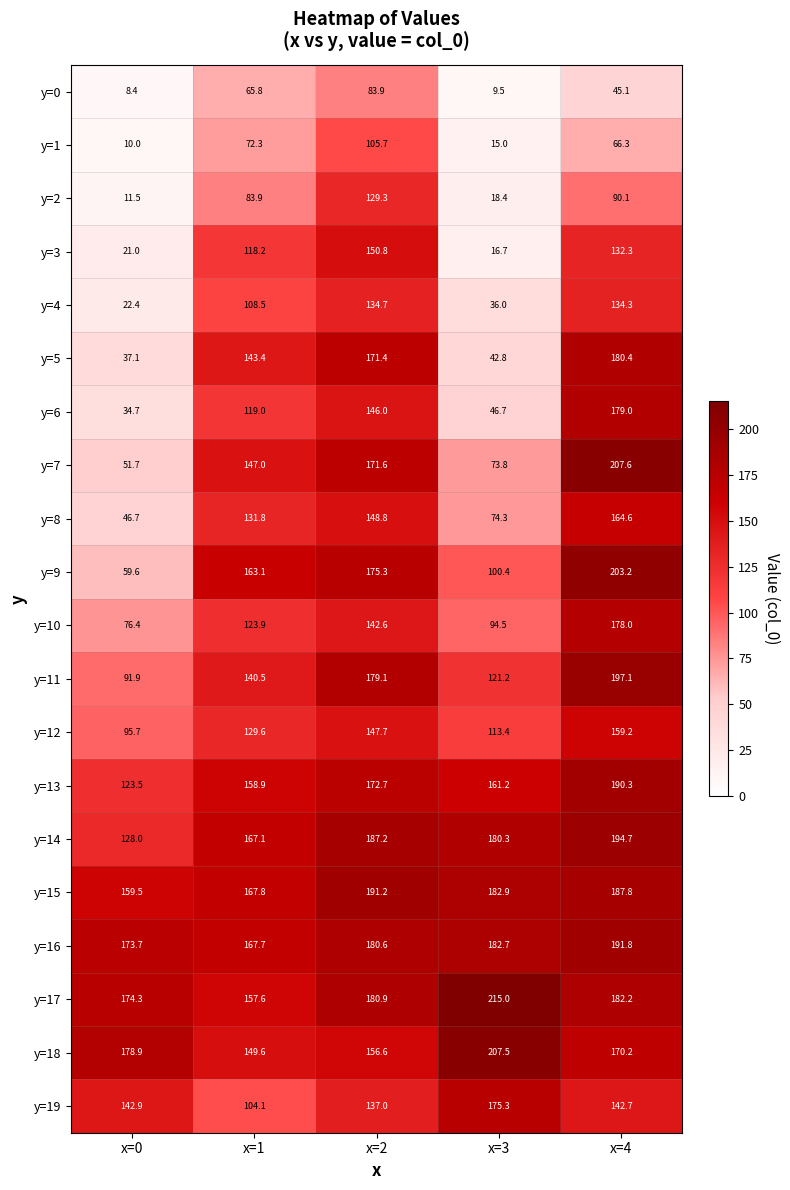

At which category is the sum across all series the highest?

x=4